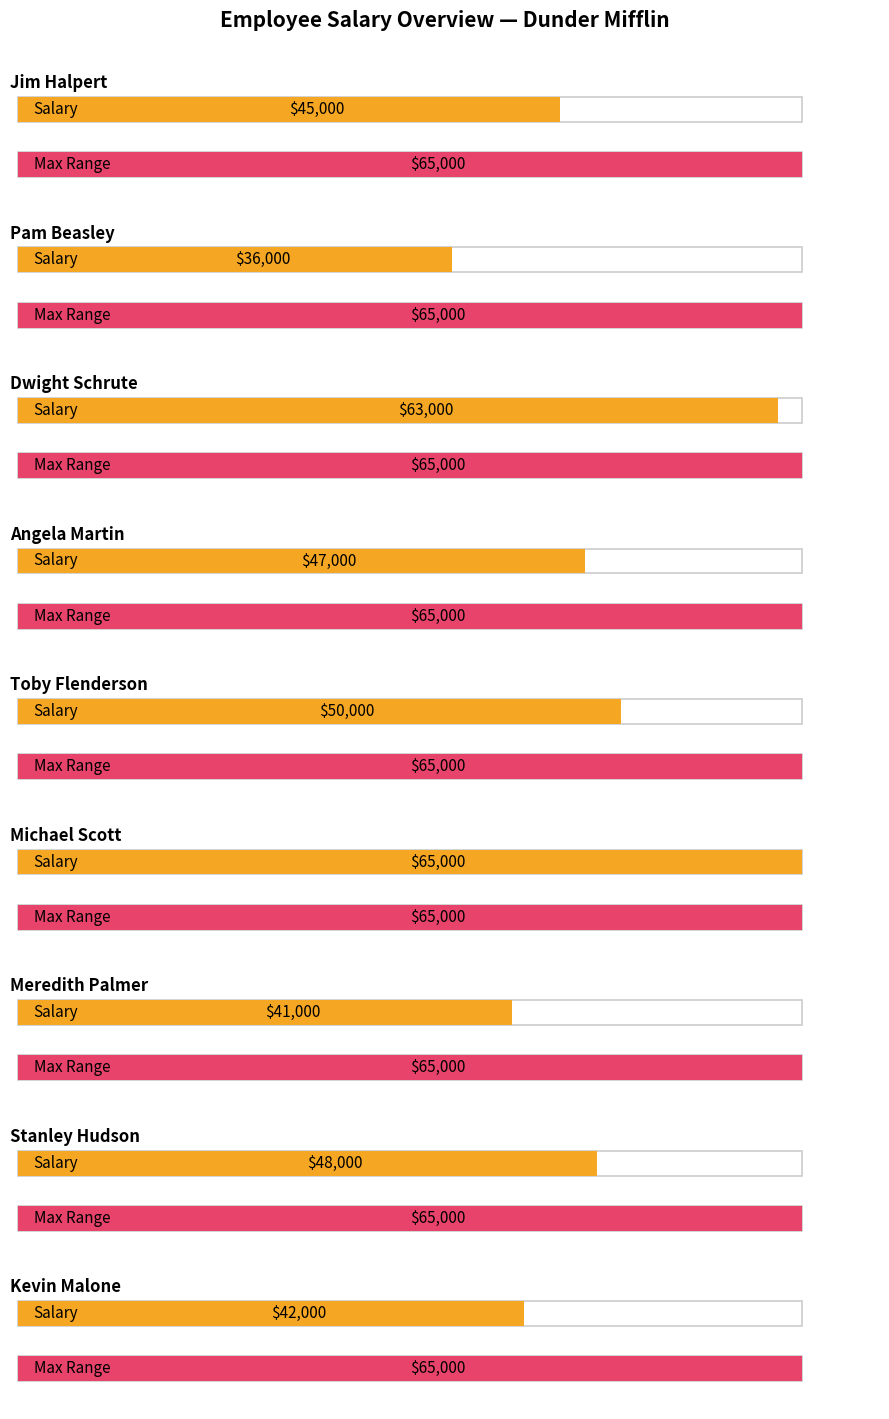

Rank the categories by value from highest to lowest.

Michael Scott, Dwight Schrute, Toby Flenderson, Stanley Hudson, Angela Martin, Jim Halpert, Kevin Malone, Meredith Palmer, Pam Beasley